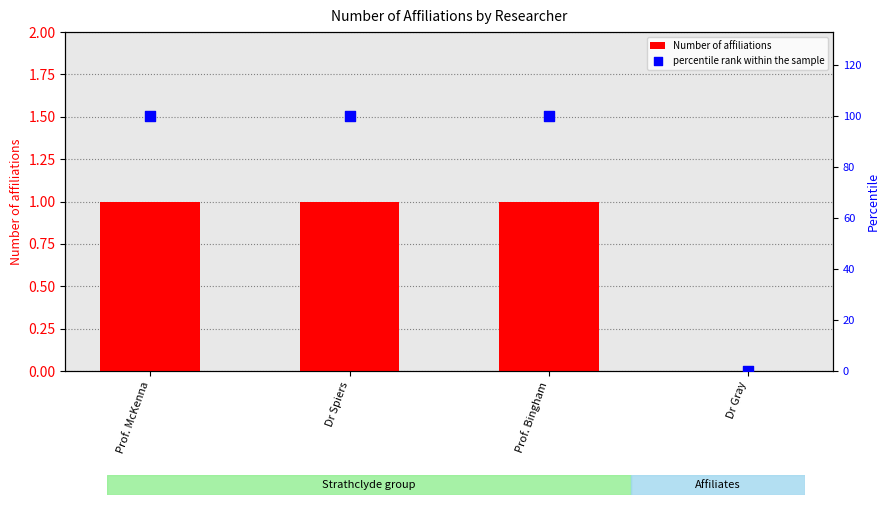

Is the value of Number of affiliations at Prof. McKenna greater than the value of percentile rank within the sample at Prof. McKenna?

No